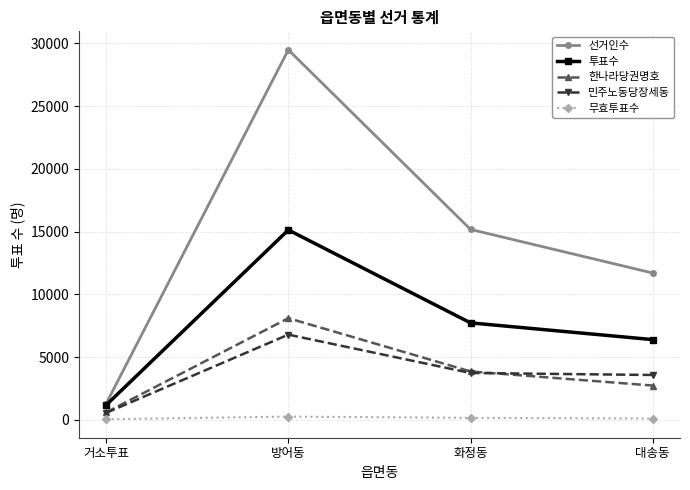

What is the spread (max minus min) of values at 대송동?

11602